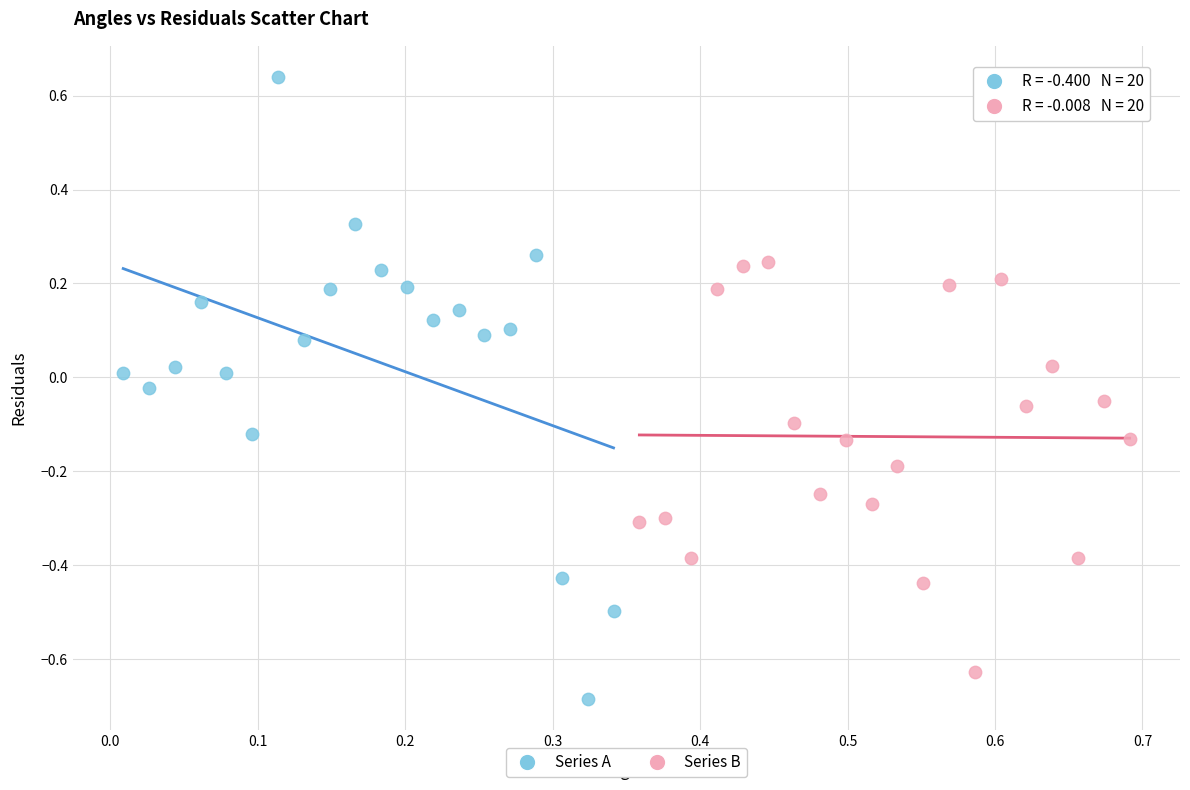

Which series has the widest spread of Y values?

Series A